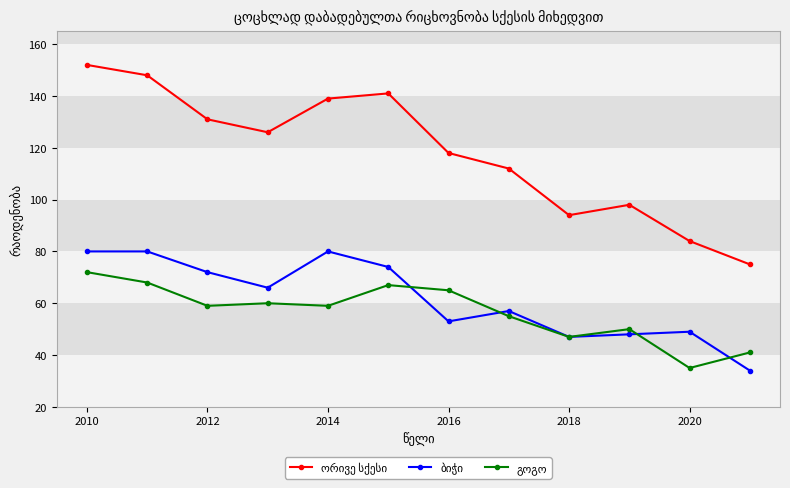

Count the number of categories in the chart.

12